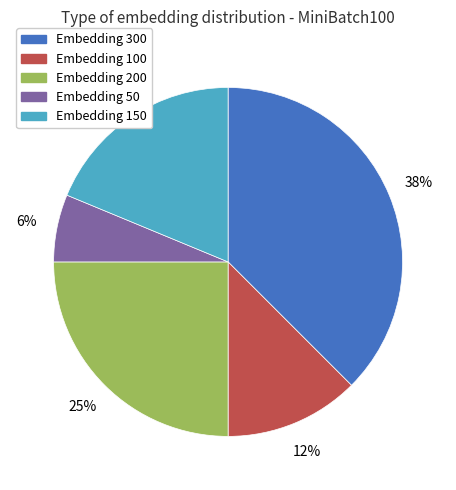

Is there a majority slice in this chart?

No